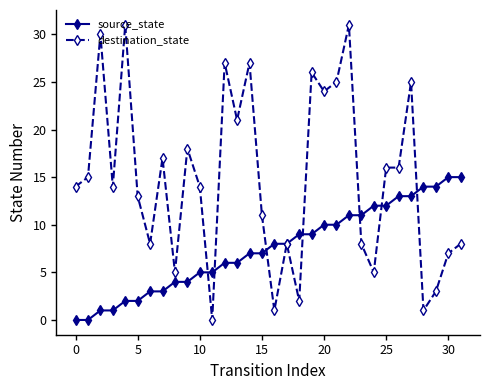

Count the number of categories in the chart.

32